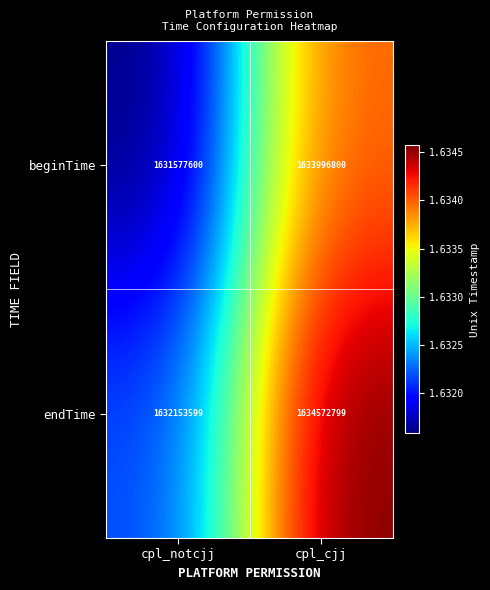

Reading left to right, what are all the values shown in this chart?

beginTime: 1631577600	1633996800
endTime: 1632153599	1634572799